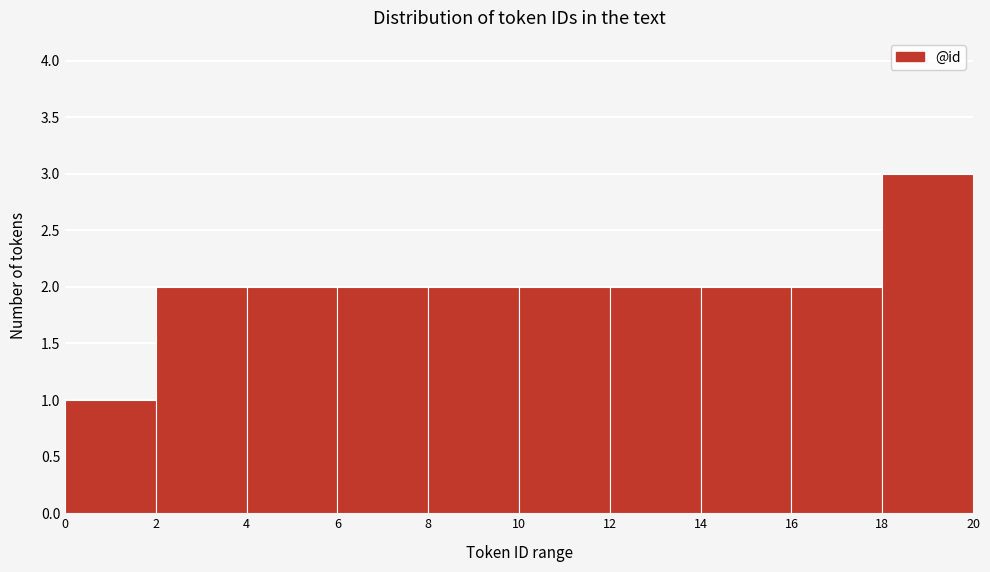

Which range on the x-axis has the tallest bar?

18 to 20